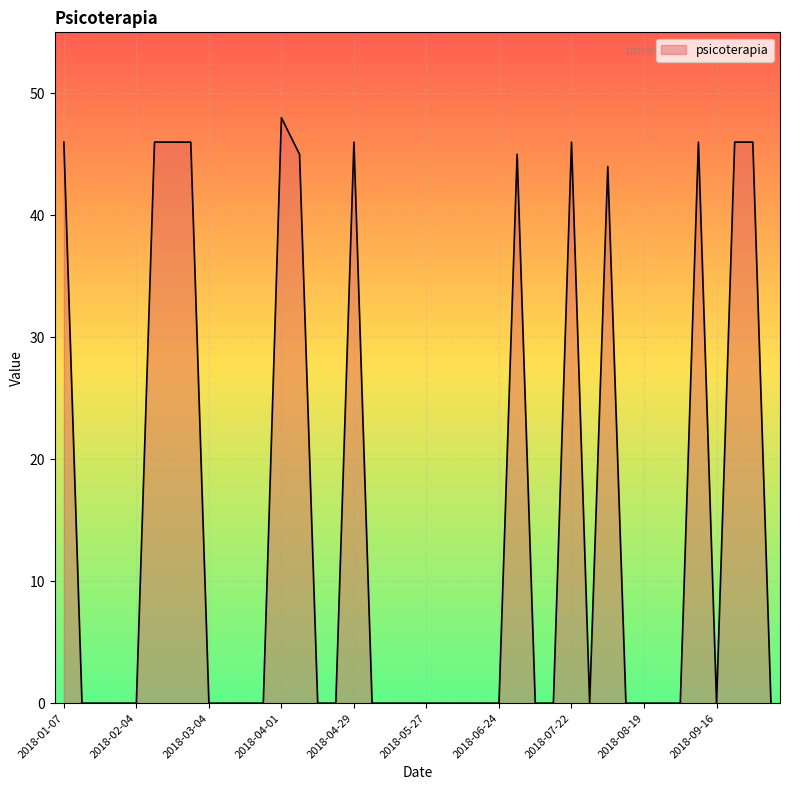

What is the greatest value displayed?

48